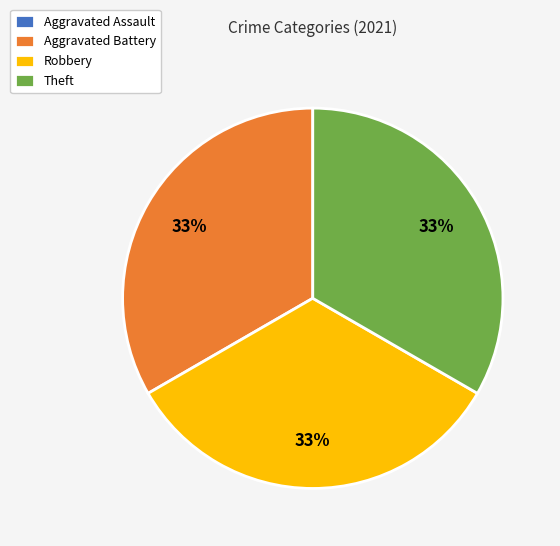

Approximately how many times larger is the value at Theft compared to Aggravated Battery?

1.0